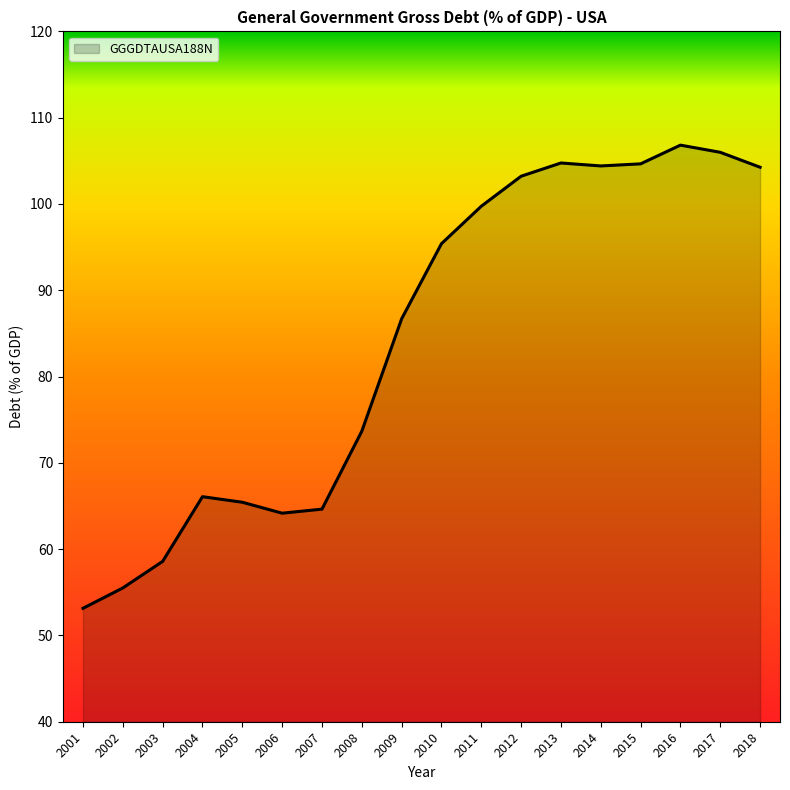

What is the change in value from 2006 to 2012?

+39.0